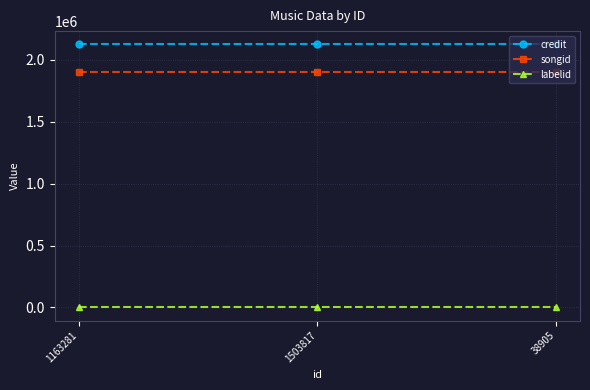

Which series has the largest total across all categories?

credit